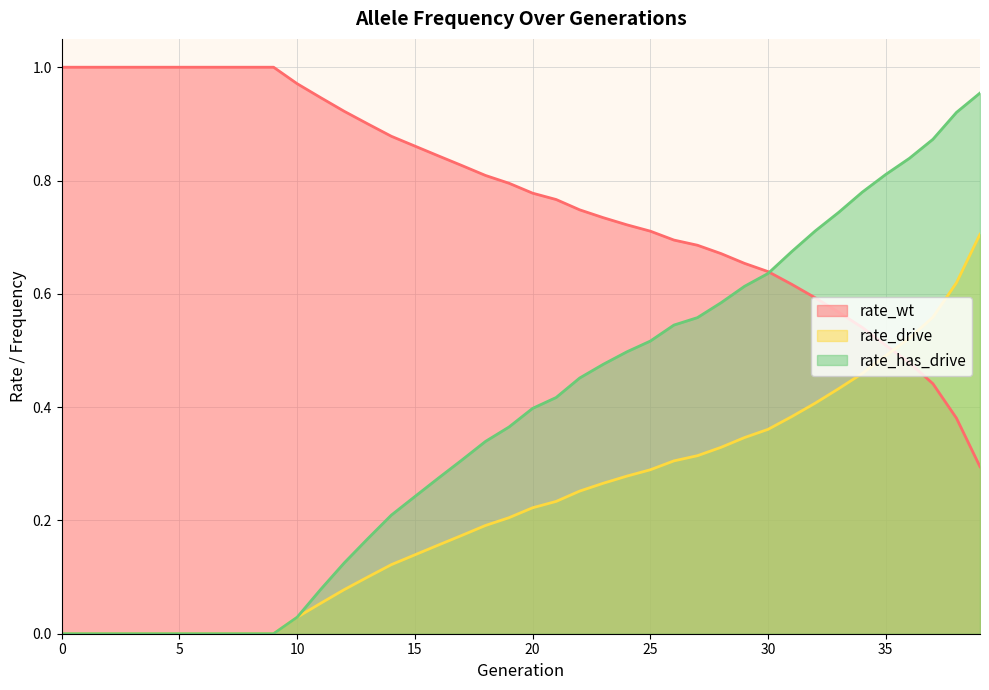

Which series has the largest total across all categories?

rate_wt